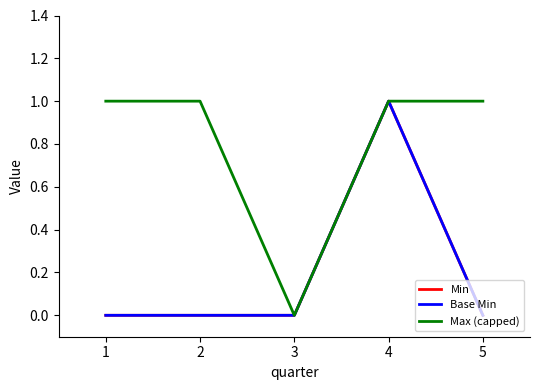

What is the sum of all Min values?

1